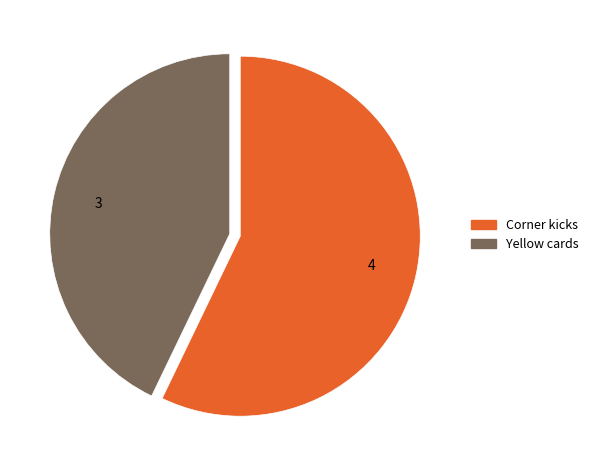

Which has a higher value, Corner kicks or Yellow cards?

Corner kicks